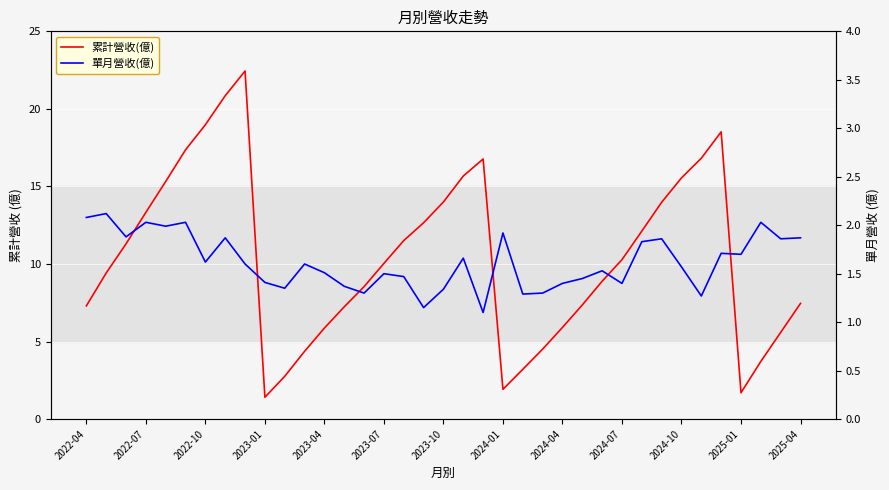

How many values in the 累計營收(億) series exceed 10?

19